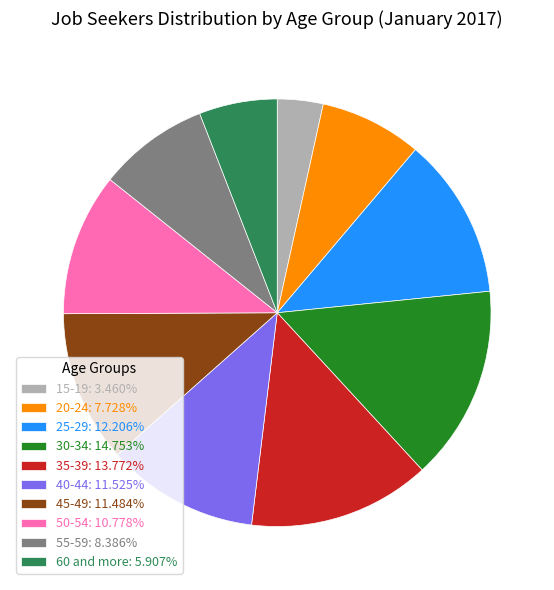

Is there any slice that represents more than half of the pie?

No